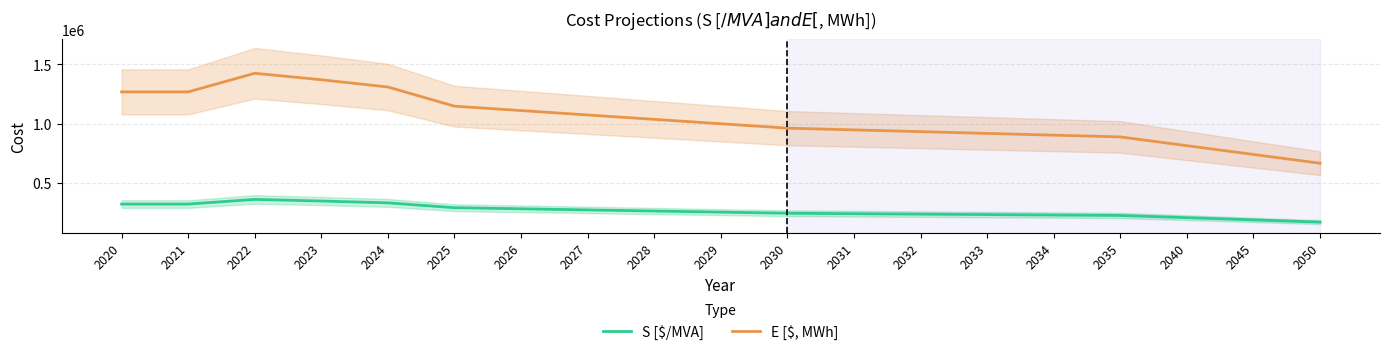

How many distinct data groups are displayed?

2